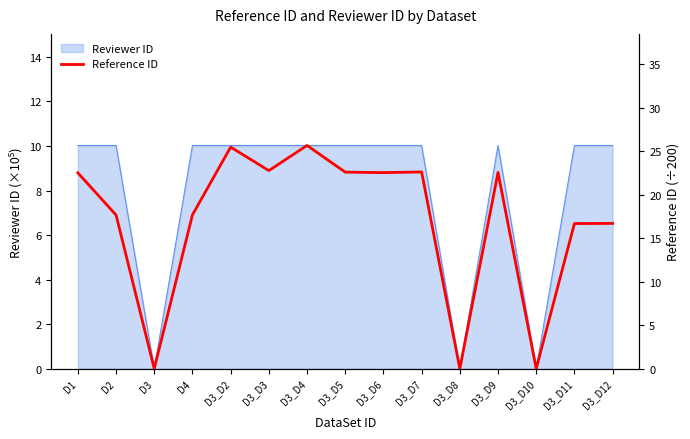

True or false: there are more than 1 points higher than both neighbors.

True